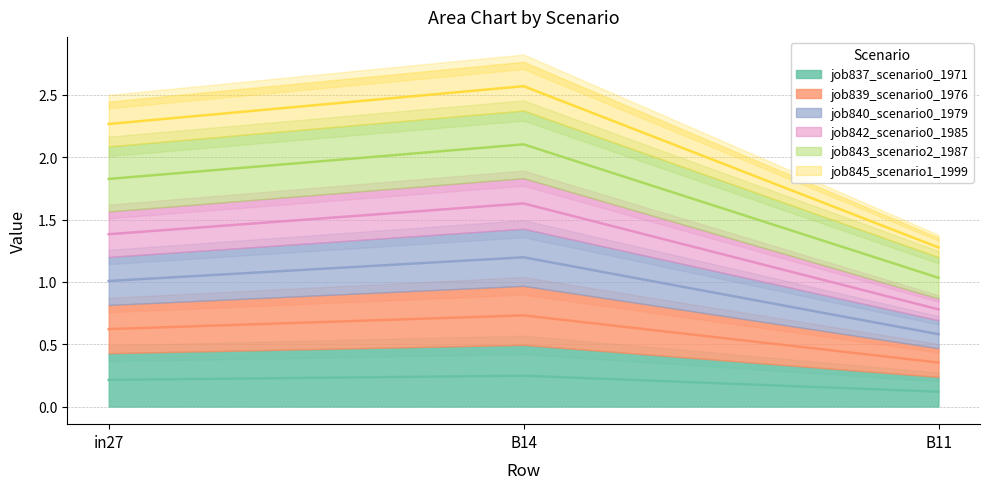

Does the chart display data point markers on the line(s)?

No